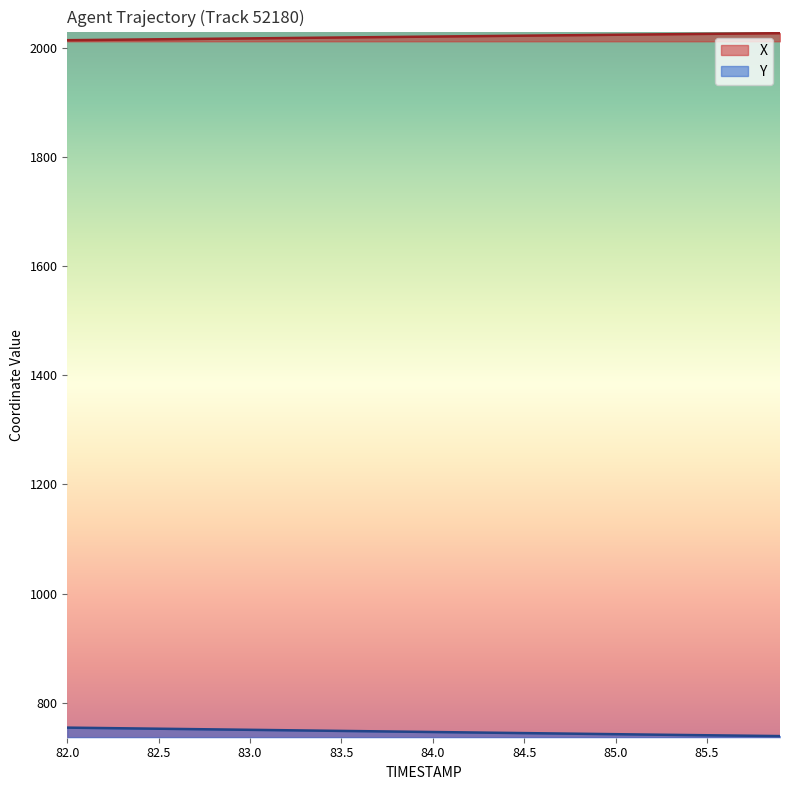

At which category is the sum across all series the highest?

82.0